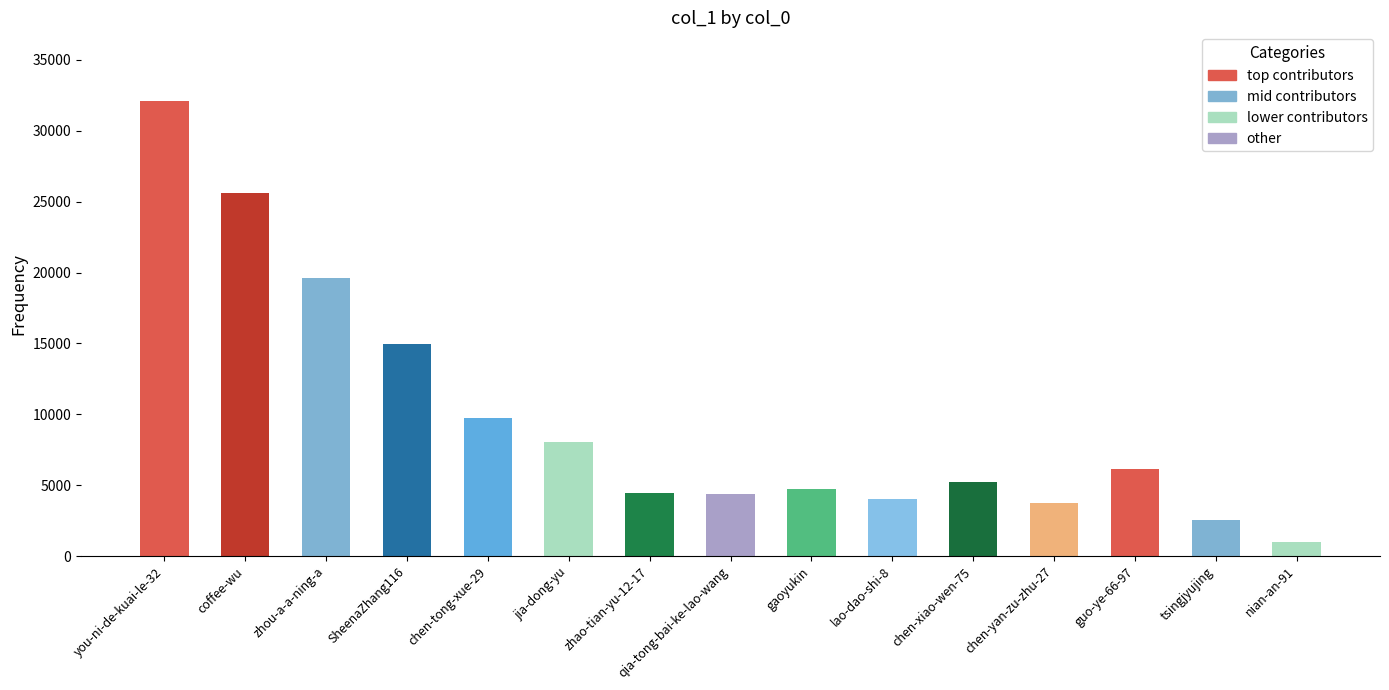

True or false: the data shows 1017 at nian-an-91.

True